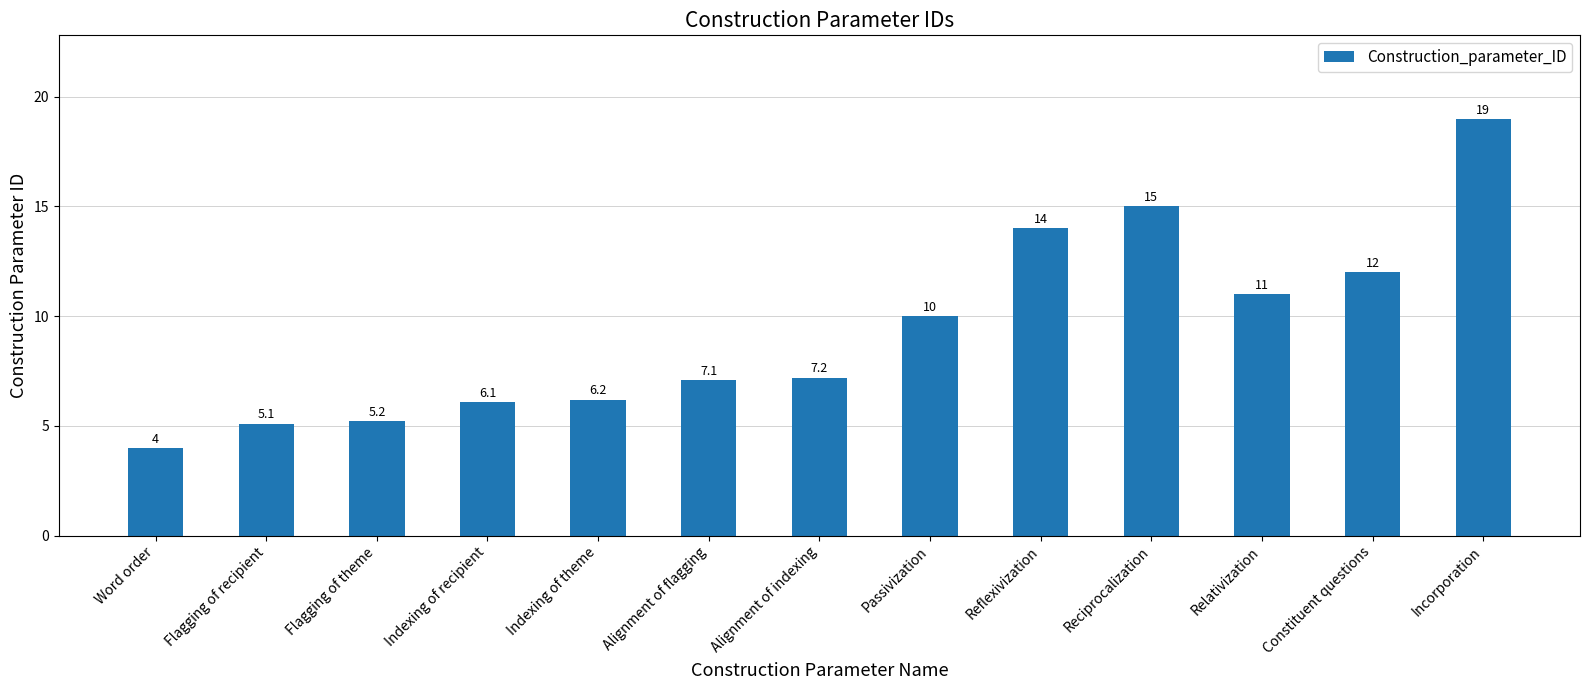

What is the greatest value displayed?

19.0